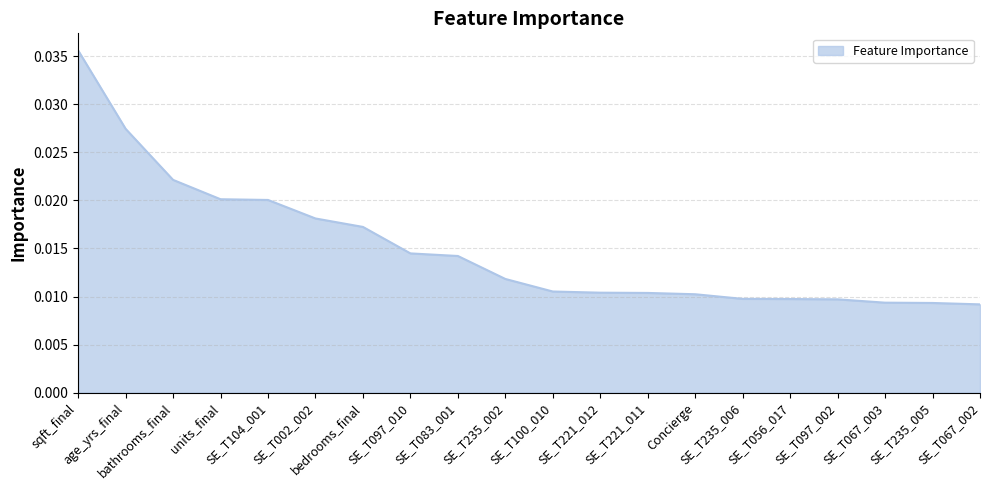

Which category has the lowest value across all series?

SE_T067_002